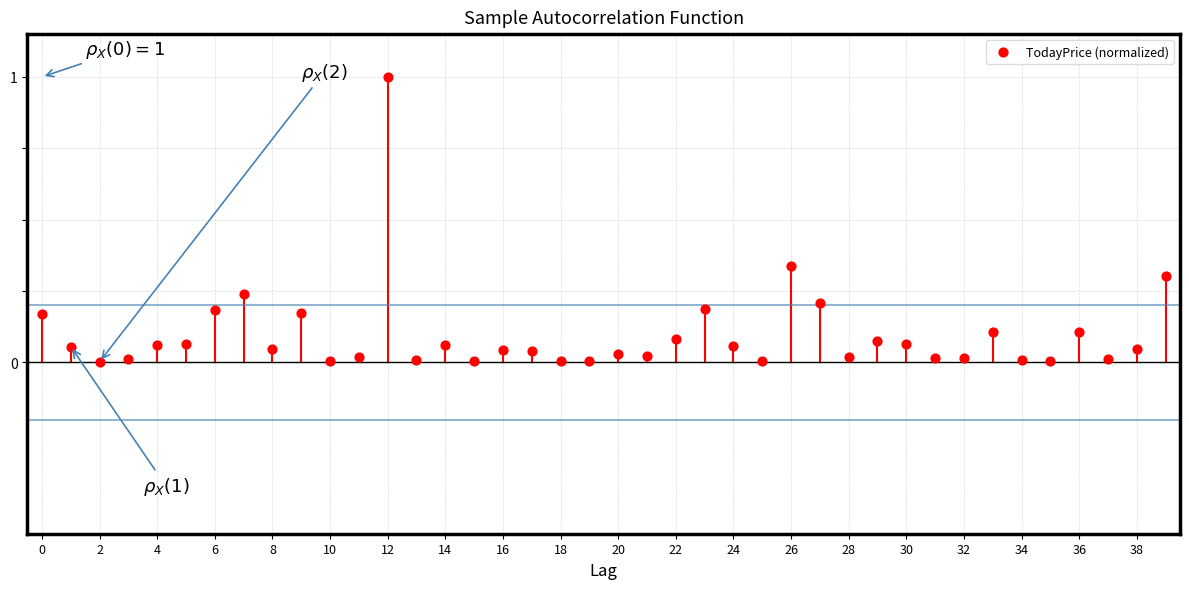

What is the range of Y values (max minus min)?

1.0